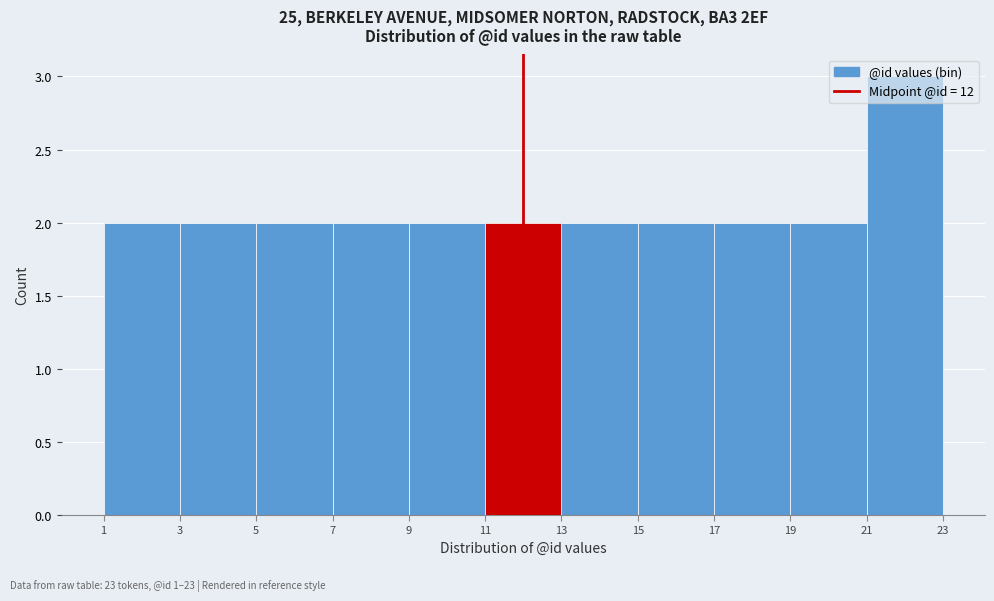

Reading left to right, list every bar in this chart as the range it spans on the x-axis followed by its height. The values are not printed on the chart, so give them approximately, as read against the axis.

1 to 3: 2
3 to 5: 2
5 to 7: 2
7 to 9: 2
9 to 11: 2
11 to 13: 2
13 to 15: 2
15 to 17: 2
17 to 19: 2
19 to 21: 2
21 to 23: 3